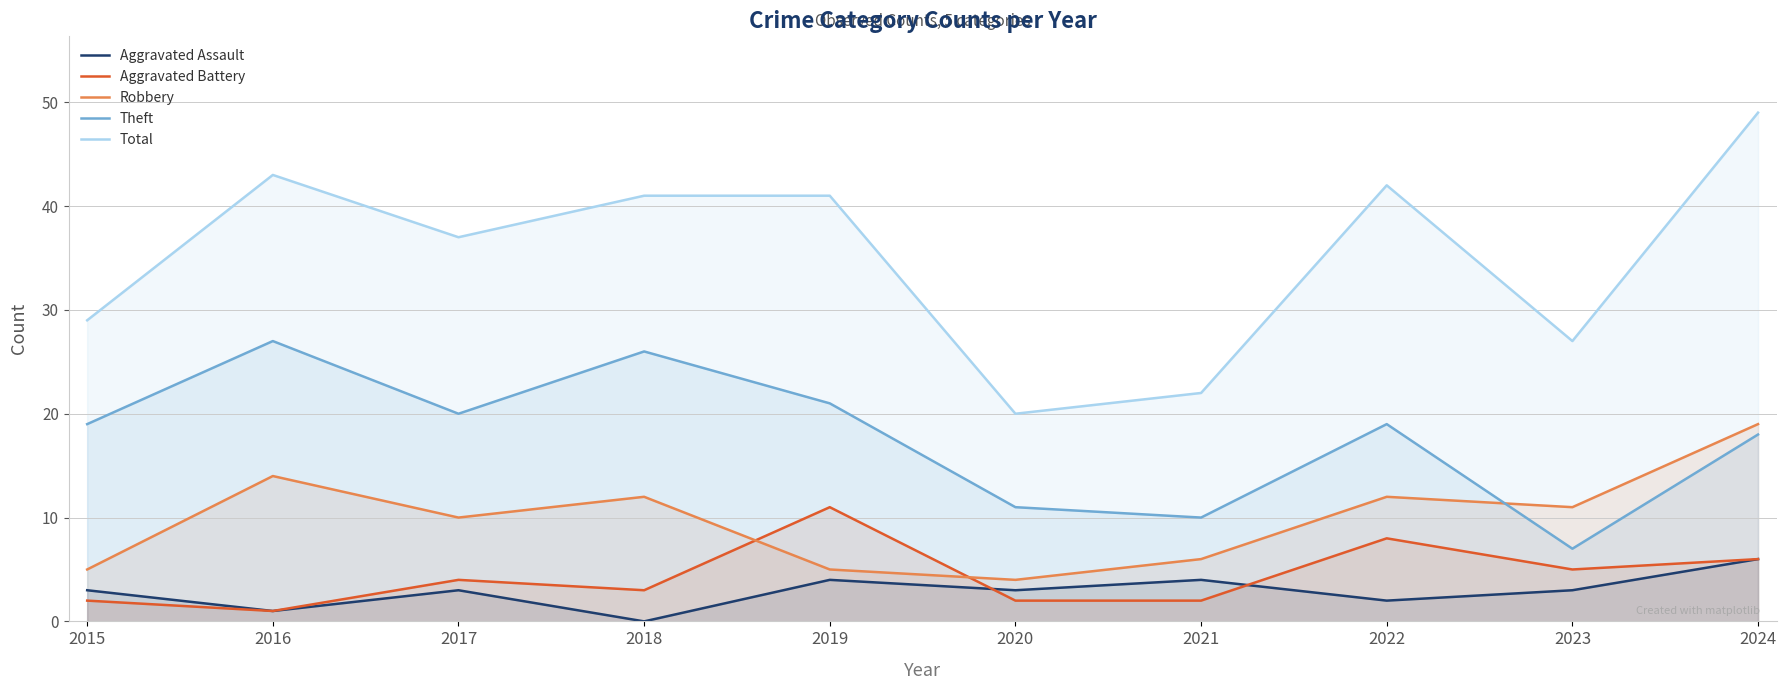

Reading left to right, list all the values displayed in this chart.

Aggravated Assault: 2015=3	2016=1	2017=3	2018=0	2019=4	2020=3	2021=4	2022=2	2023=3	2024=6
Aggravated Battery: 2015=2	2016=1	2017=4	2018=3	2019=11	2020=2	2021=2	2022=8	2023=5	2024=6
Robbery: 2015=5	2016=14	2017=10	2018=12	2019=5	2020=4	2021=6	2022=12	2023=11	2024=19
Theft: 2015=19	2016=27	2017=20	2018=26	2019=21	2020=11	2021=10	2022=19	2023=7	2024=18
Total: 2015=29	2016=43	2017=37	2018=41	2019=41	2020=20	2021=22	2022=42	2023=27	2024=49